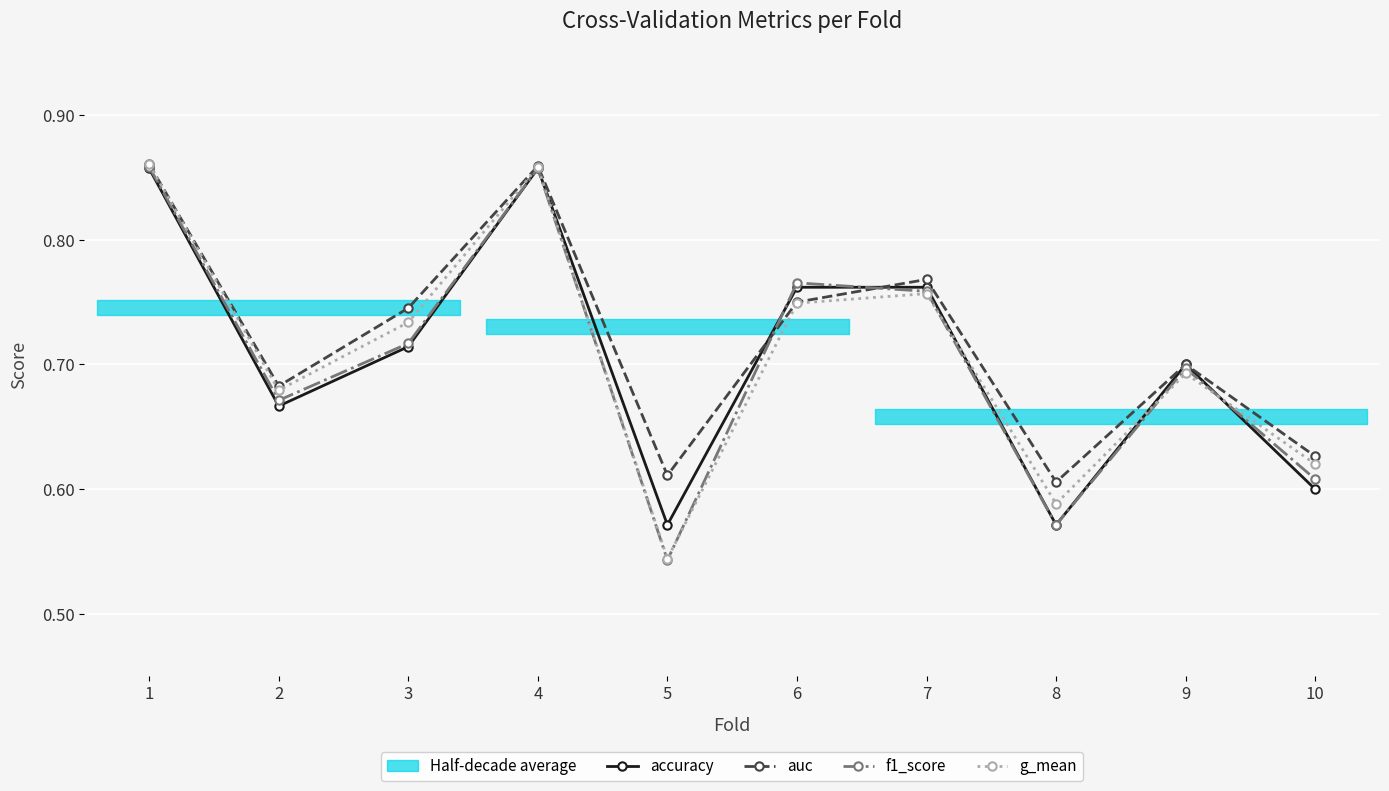

Where is g_mean nearest to the value 0?

5